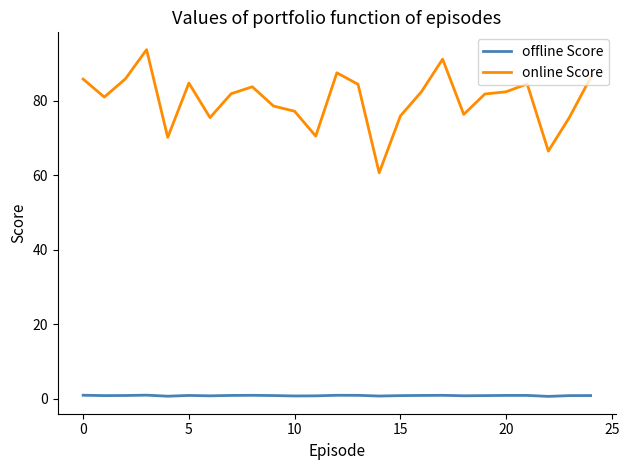

What is the difference between the maximum and minimum values in the online Score series?

33.1